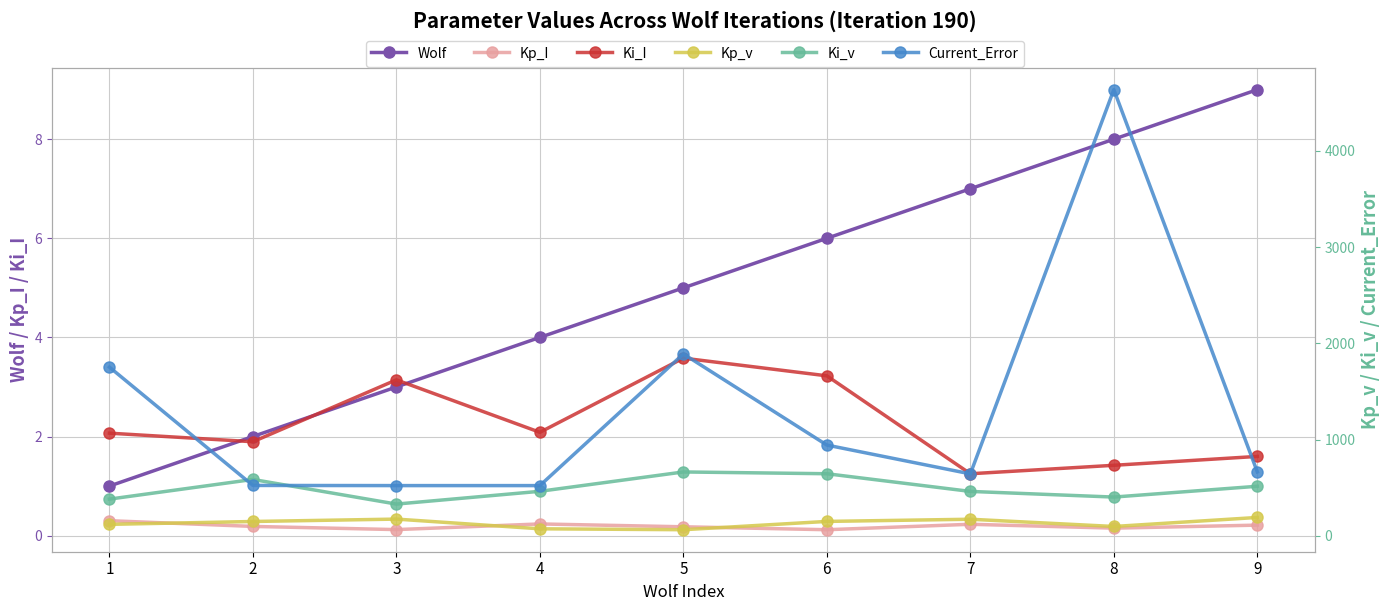

True or false: Wolf and Kp_v cross at least once.

False